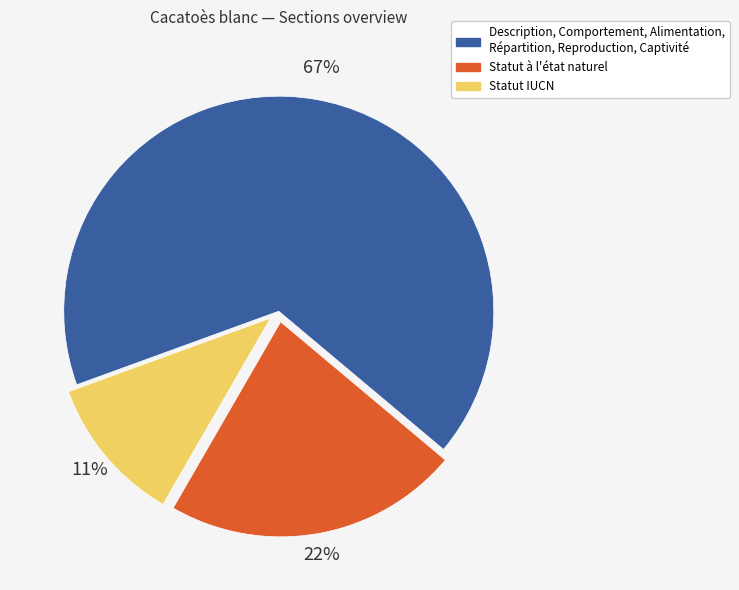

How many segments does this pie chart have?

3